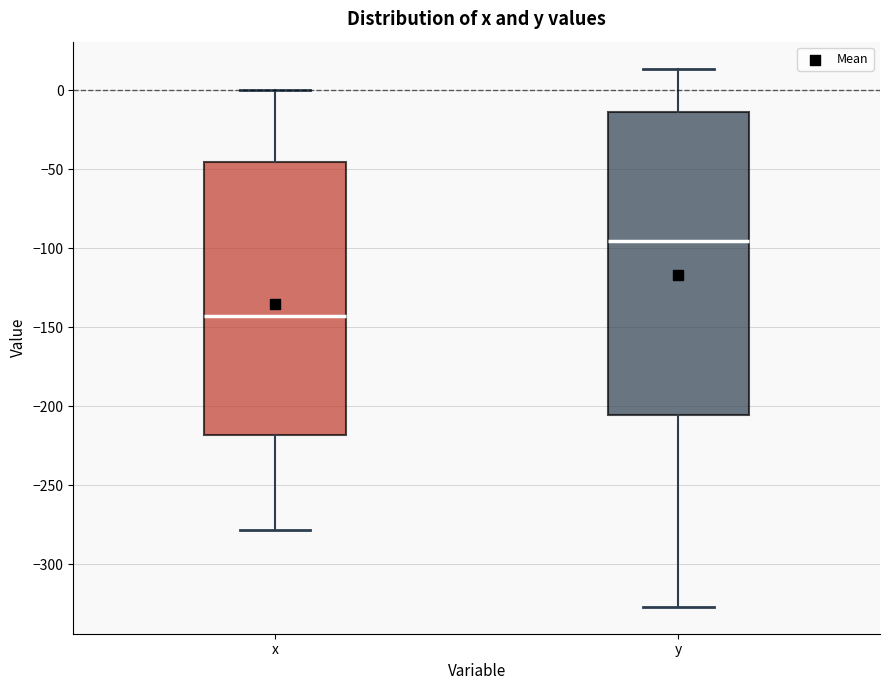

Reading left to right, transcribe this box plot: for each box, give where its median line is, the range the box spans, and where its two whiskers end, as read against the y-axis. The values are not printed on the chart, so give them approximately, as read against the axis.

x: median -145, box -220 to -45, whiskers -280 to 0
y: median -95, box -205 to -15, whiskers -325 to 15